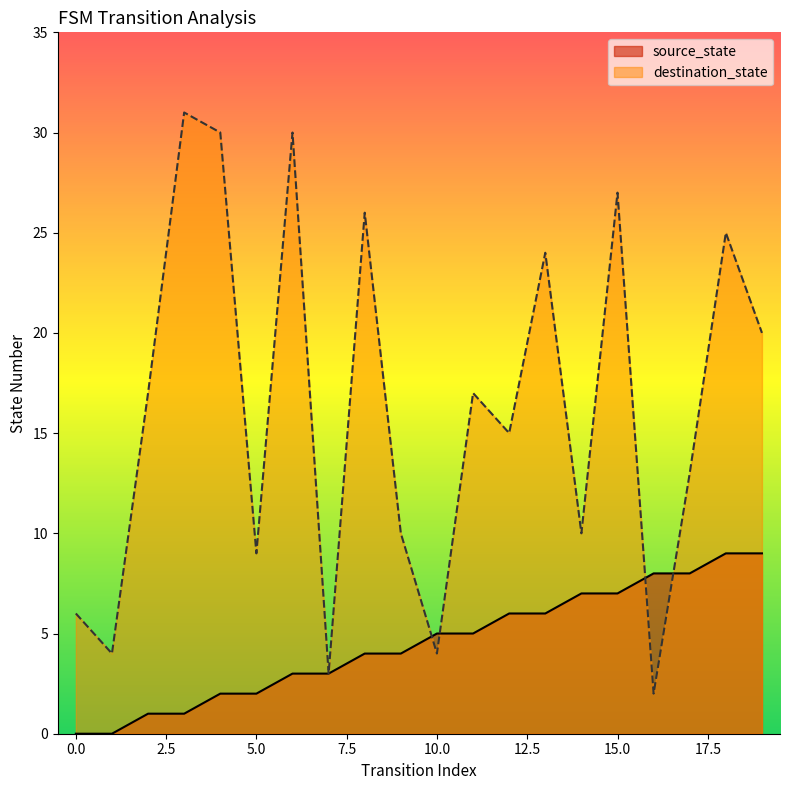

Read the destination_state value at 12.

15